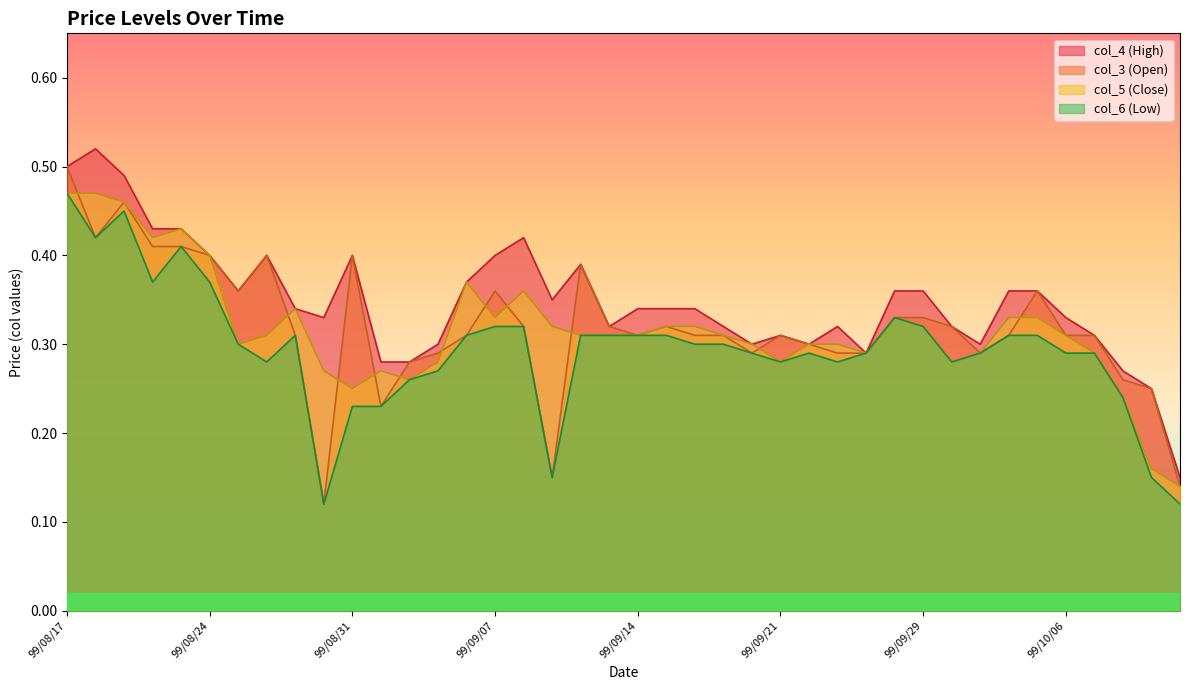

Which series has the largest range (max minus min)?

col_3 (Open)